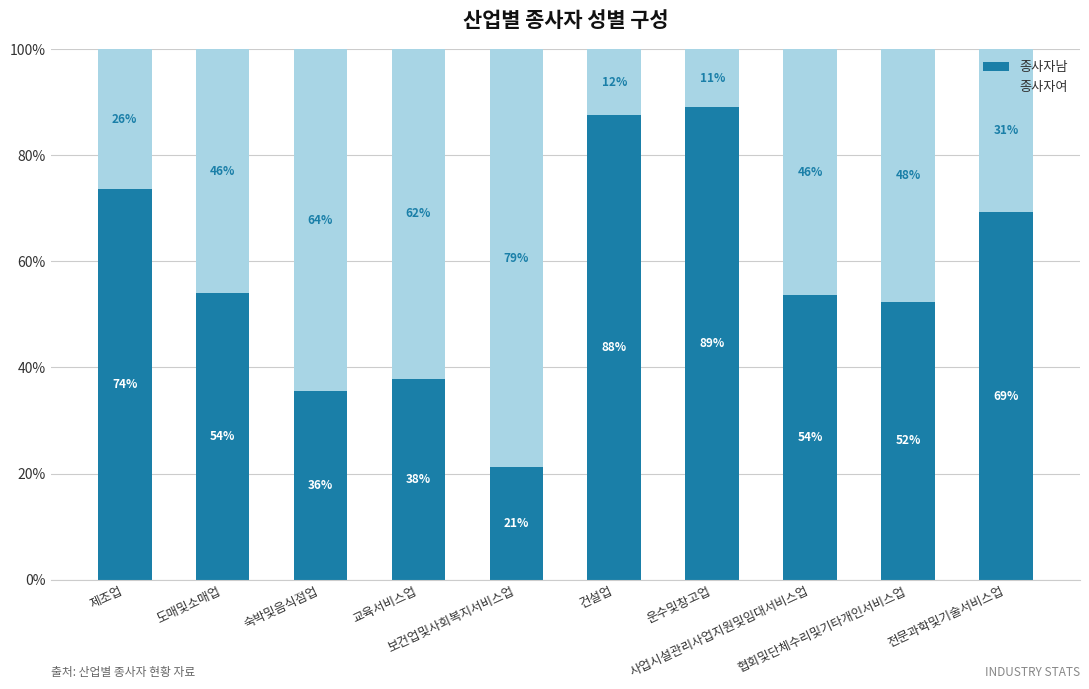

What is the highest value of the 종사자남 series?

89.0